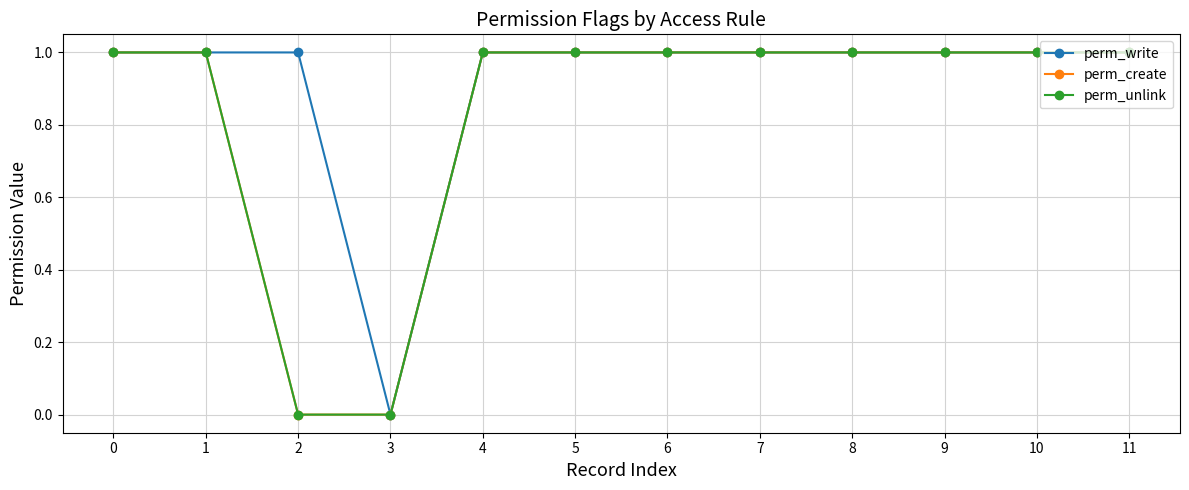

At 7, list the series in order from largest to smallest.

perm_write, perm_create, perm_unlink